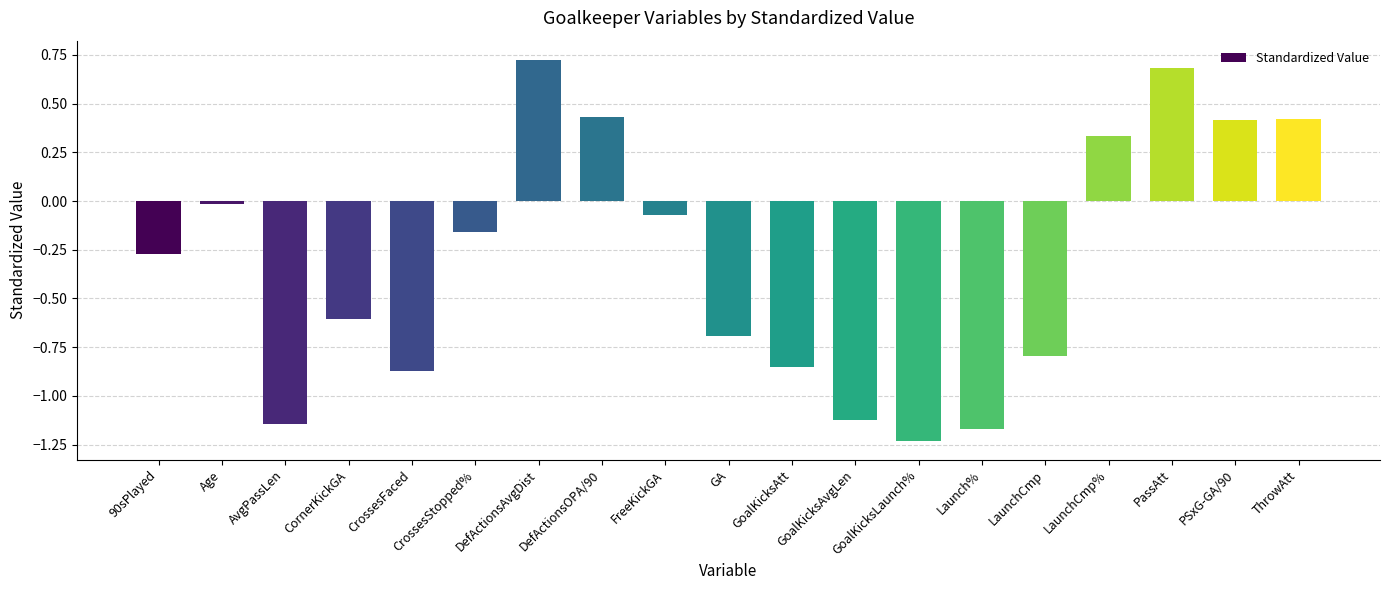

Which has a higher value, 90sPlayed or GoalKicksLaunch%?

90sPlayed